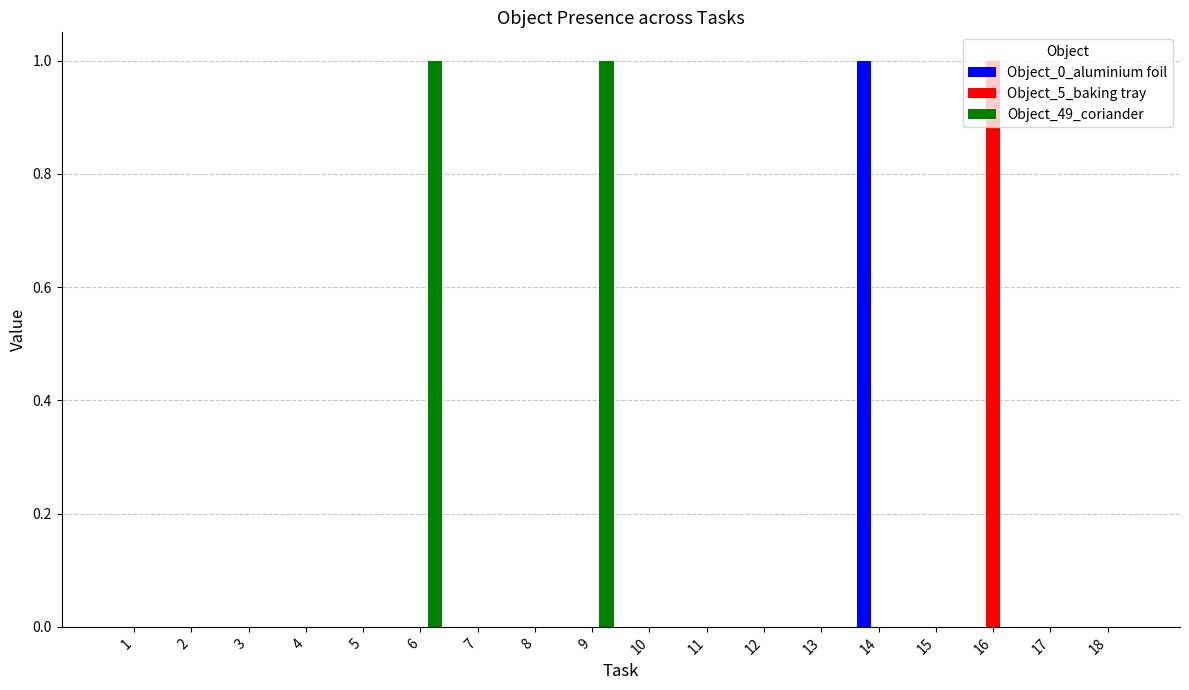

Are the bars horizontal?

No